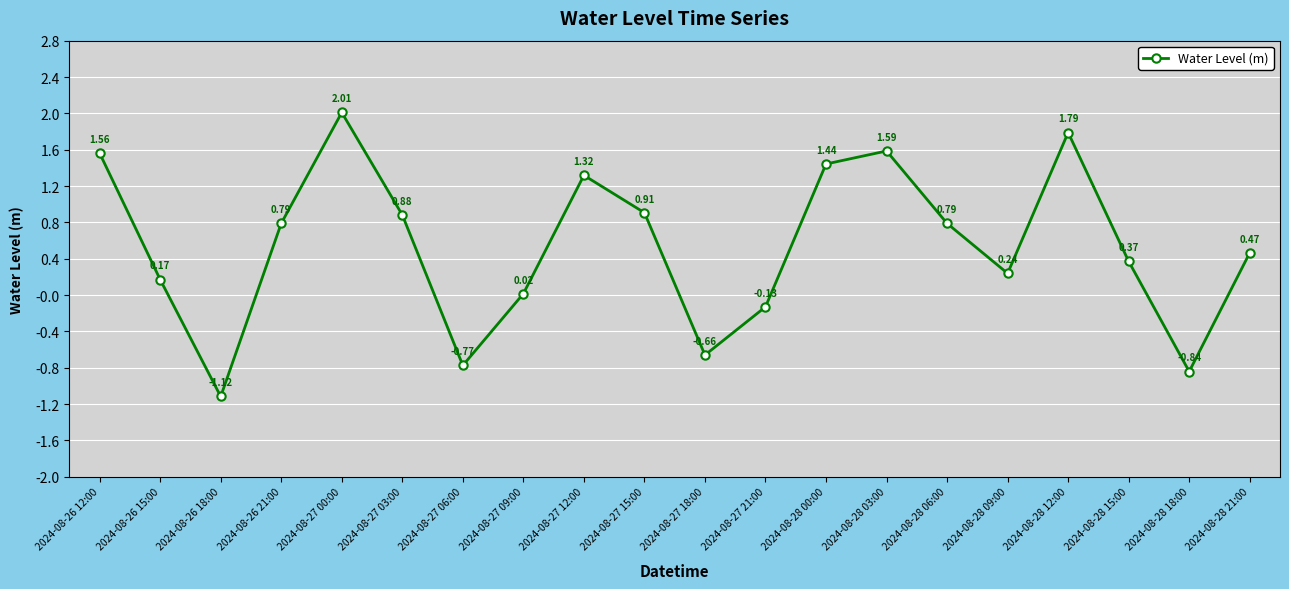

How many negative values are there?

5